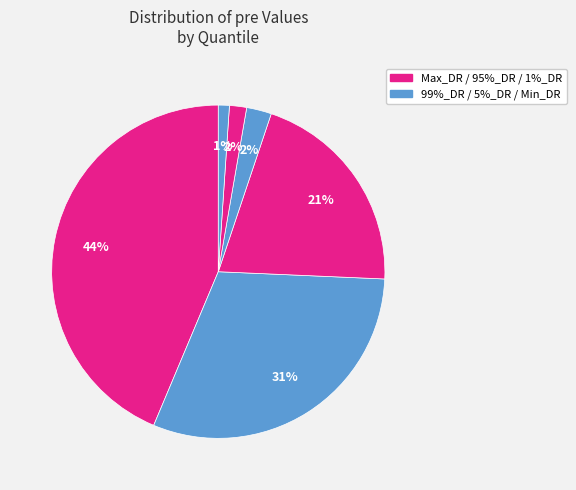

How many segments does this pie chart have?

6